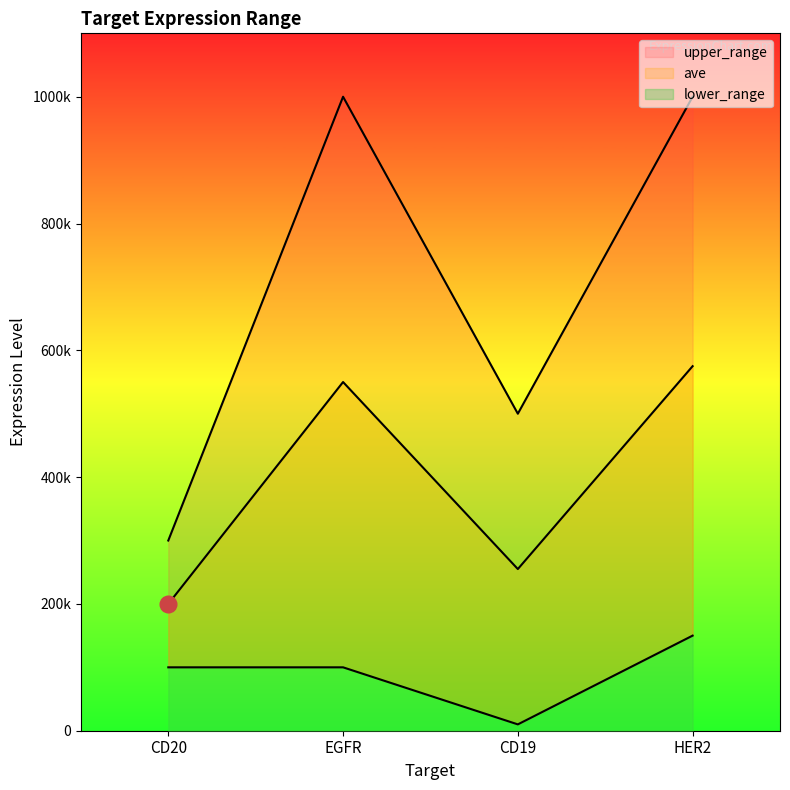

The lower_range series shows 100000 at EGFR. True or false?

True